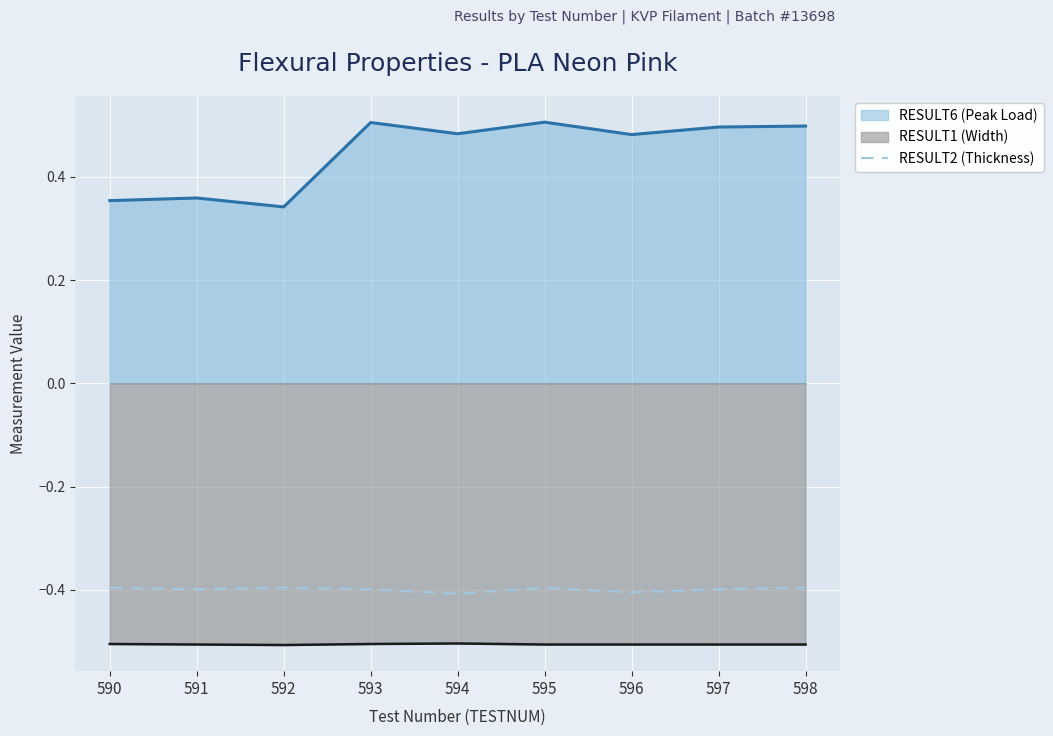

Does the chart display data point markers on the line(s)?

No